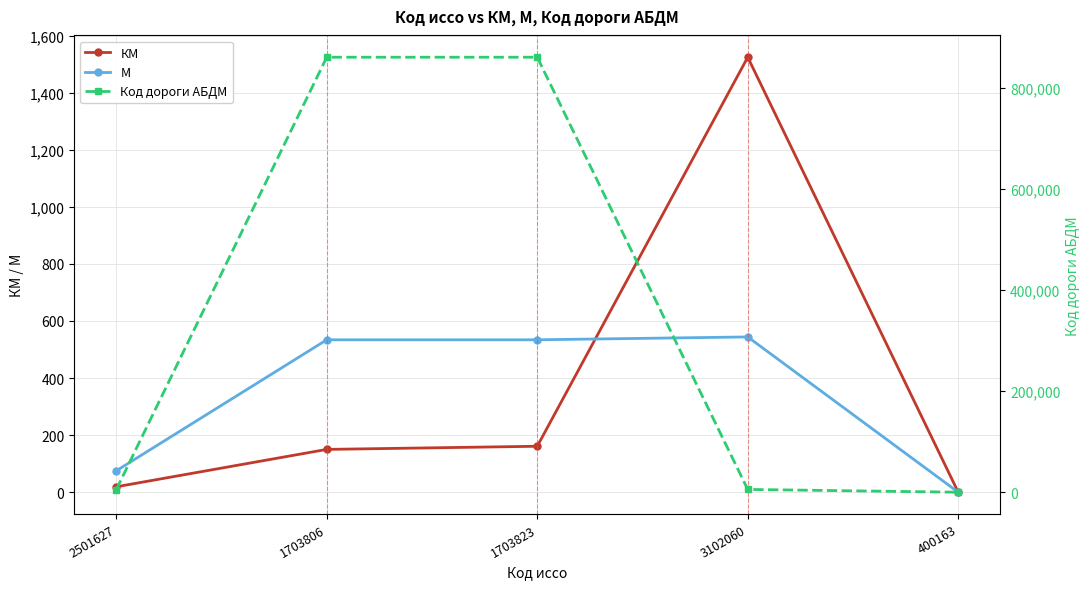

What is the difference between the second highest and minimum values in the М series?

534